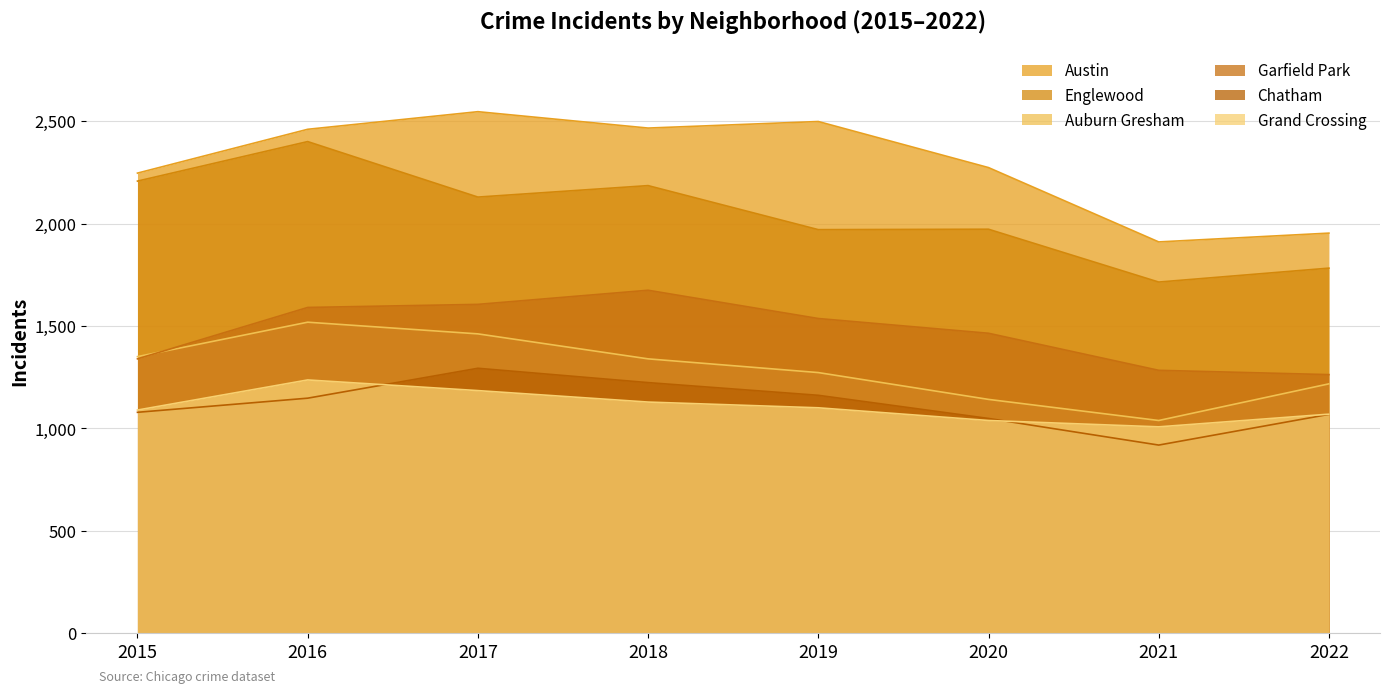

Count the Auburn Gresham values in the range 1218 to 1462.

5